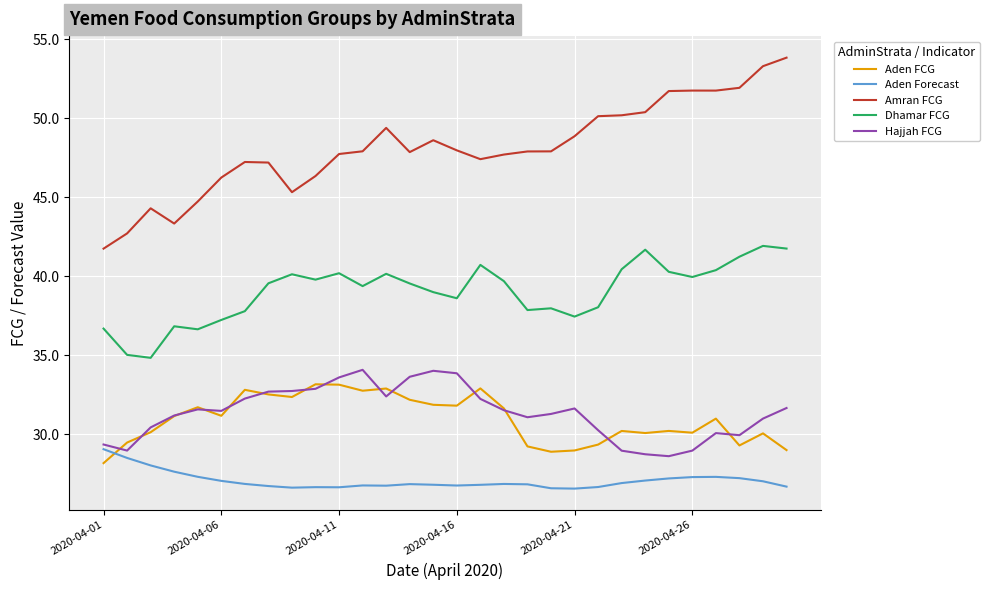

Which series has the largest range (max minus min)?

Amran FCG